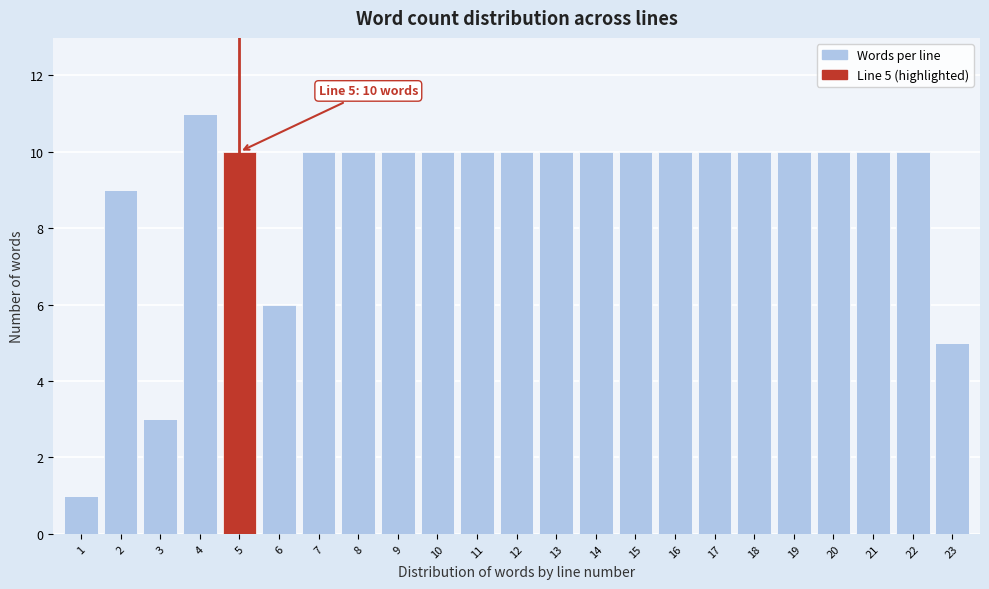

Reading left to right, extract all data points from this chart.

1=1	2=9	3=3	4=11	5=10	6=6	7=10	8=10	9=10	10=10	11=10	12=10	13=10	14=10	15=10	16=10	17=10	18=10	19=10	20=10	21=10	22=10	23=5